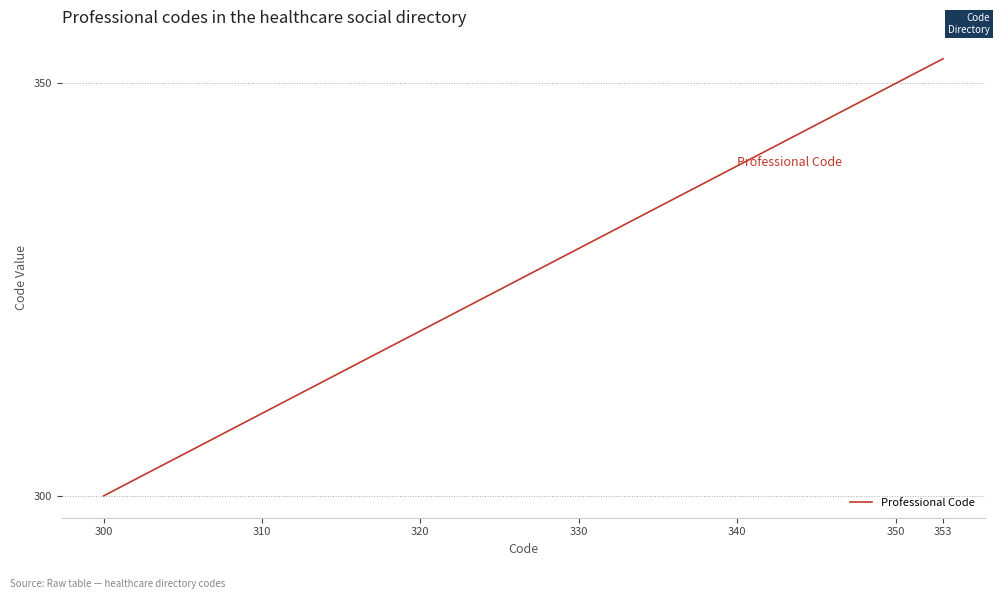

What is the difference between the maximum and minimum values?

53